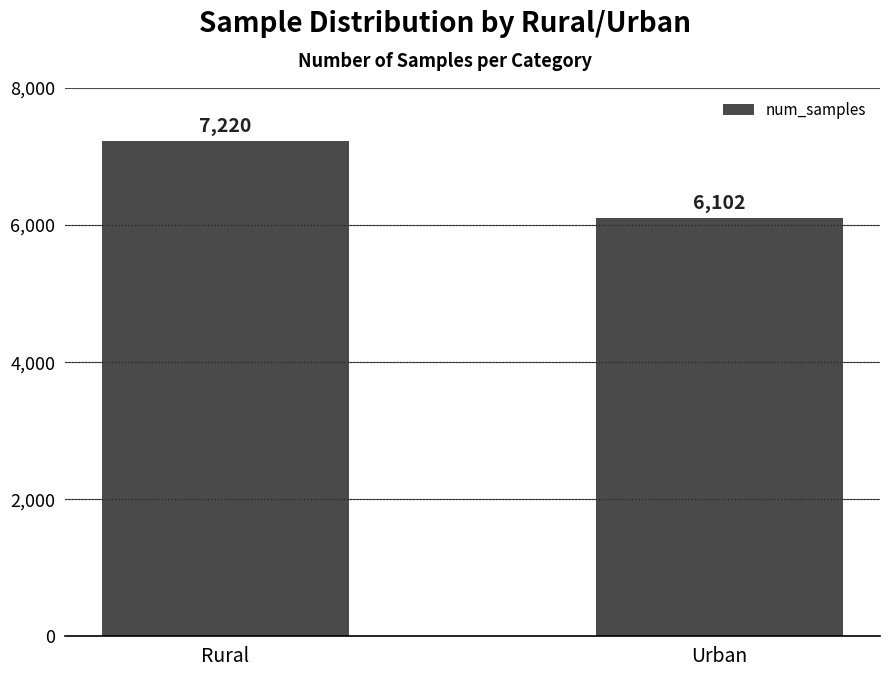

Rank the categories by value from highest to lowest.

Rural, Urban